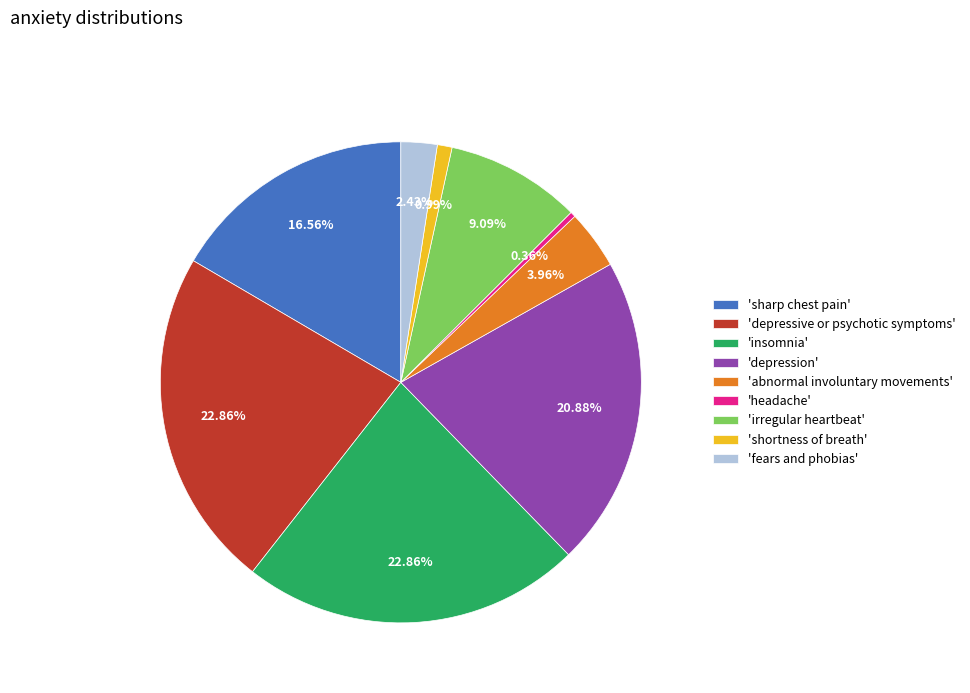

How many segments does this pie chart have?

9